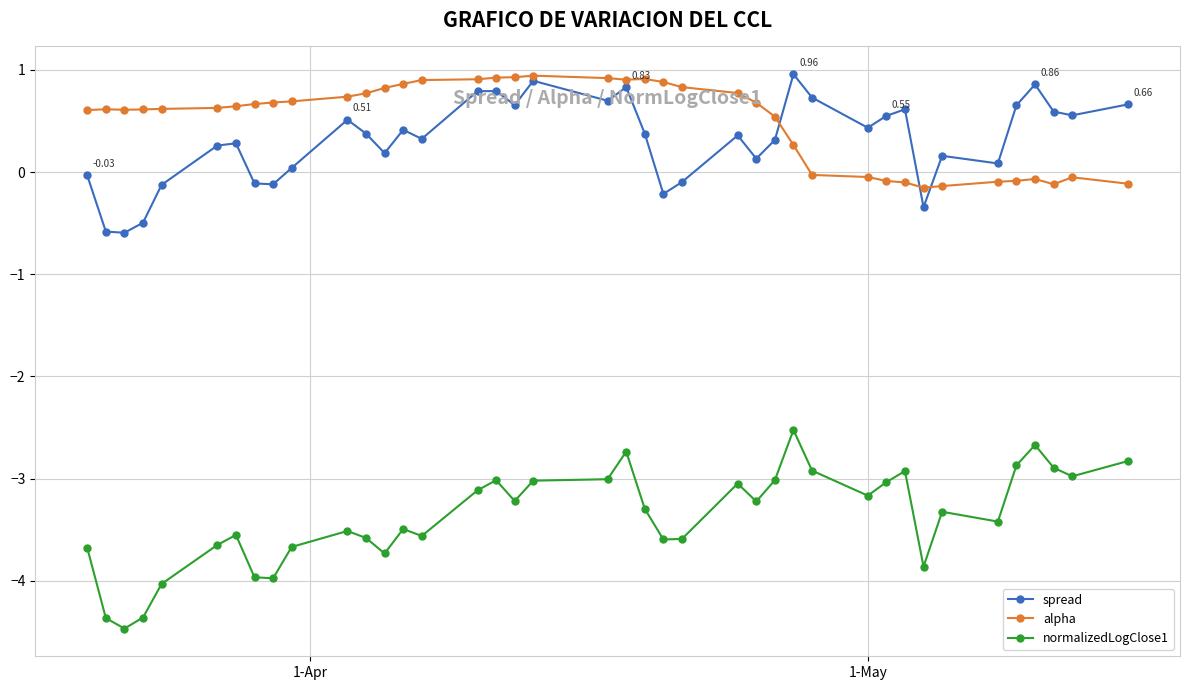

True or false: spread has more than 1 interior local peaks.

True